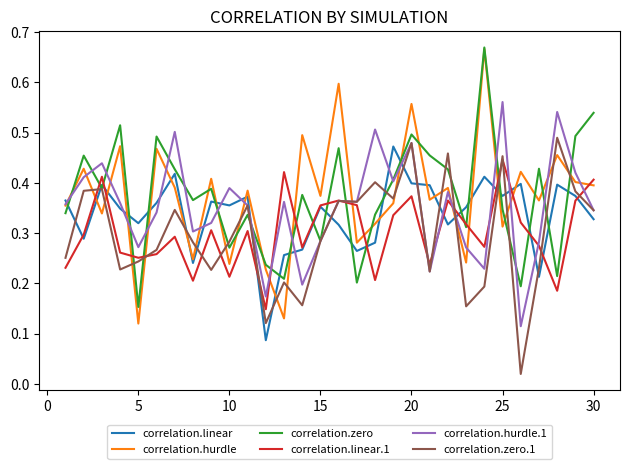

Which series has the largest range (max minus min)?

correlation.hurdle